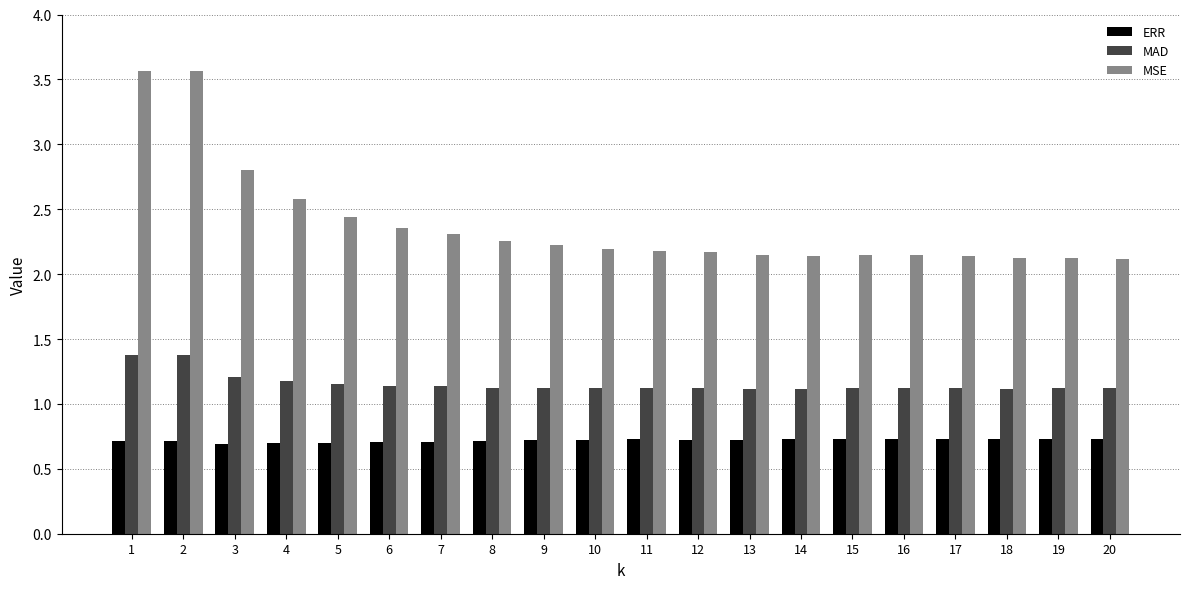

At how many categories does at least one series exceed 0?

20